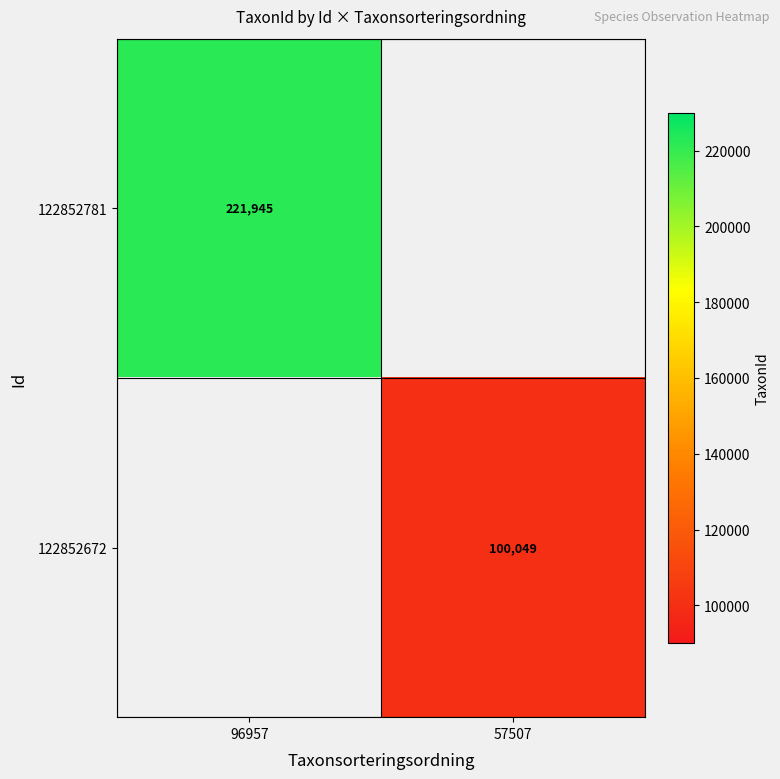

True or false: 122852672 has a value of 100049 at 57507.

True